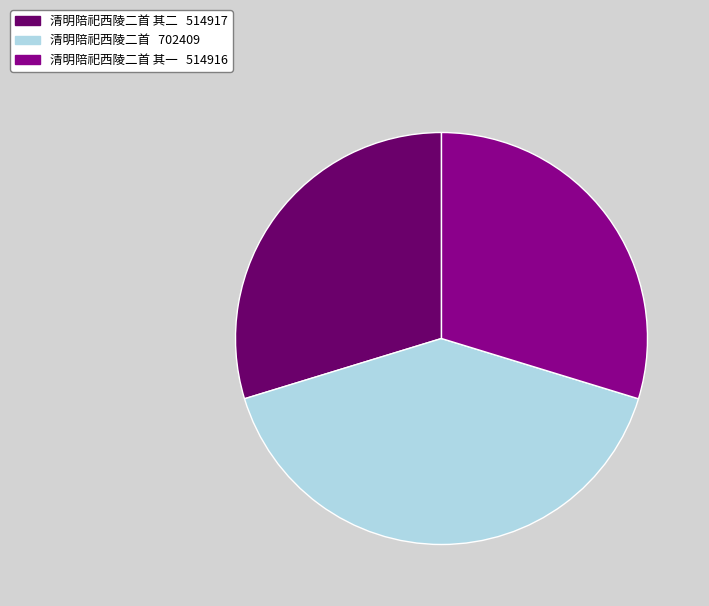

Does any single category account for the majority?

No